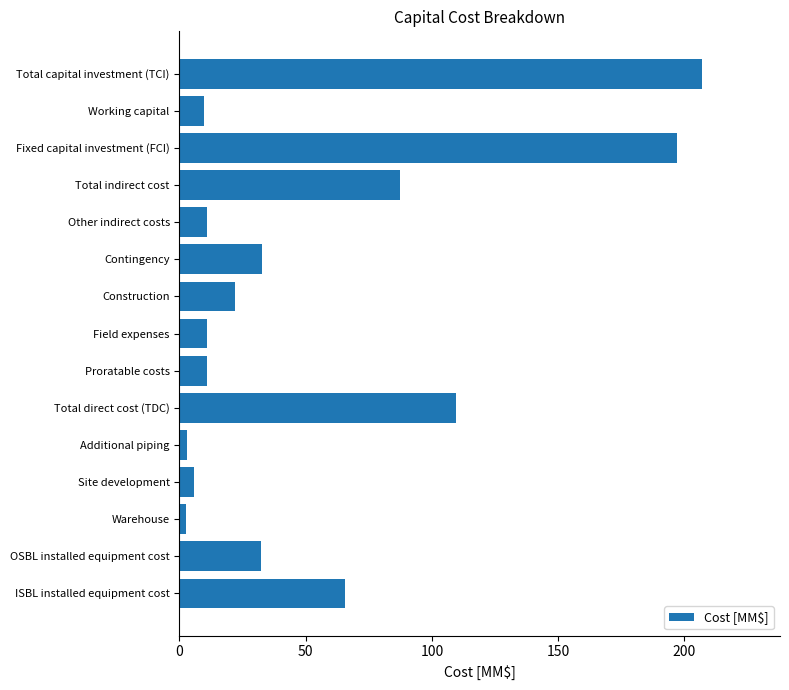

What is the sum of all values?

807.7